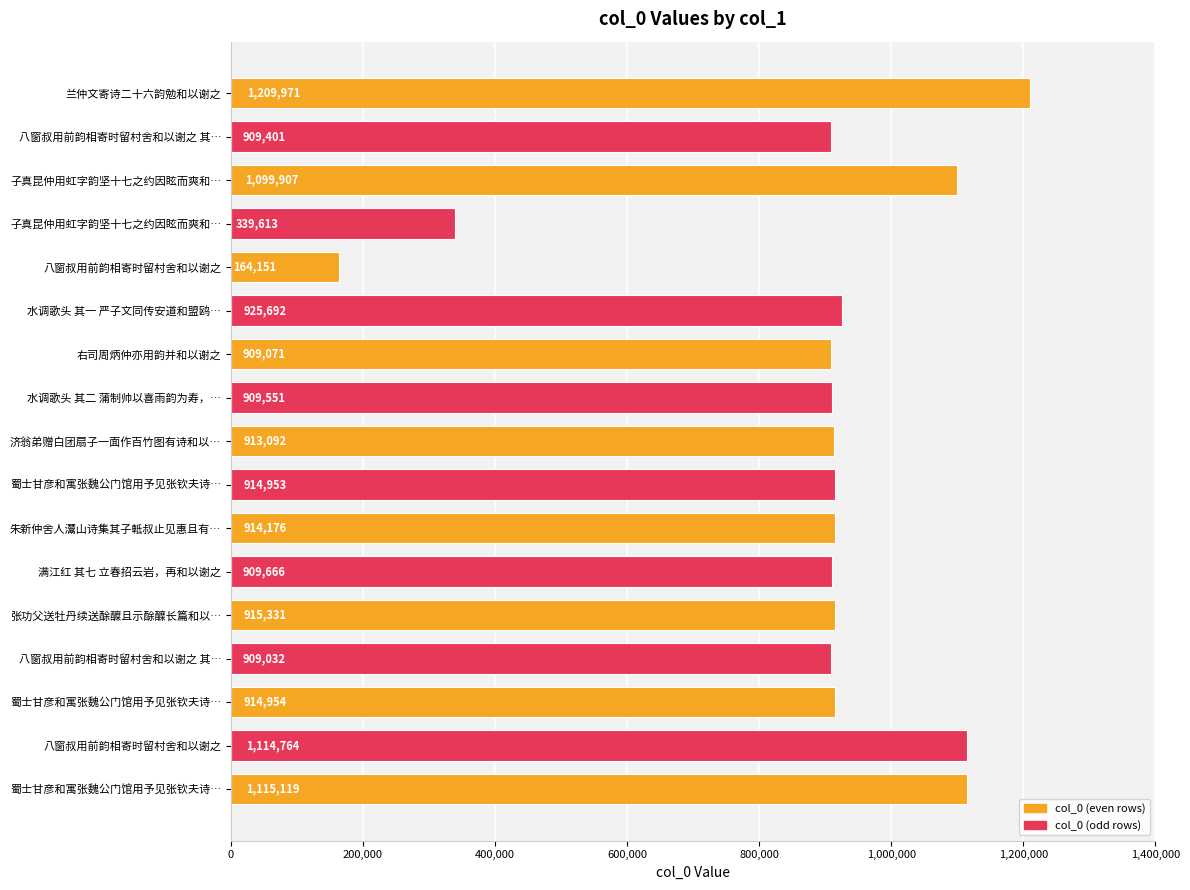

Are the bars horizontal?

Yes